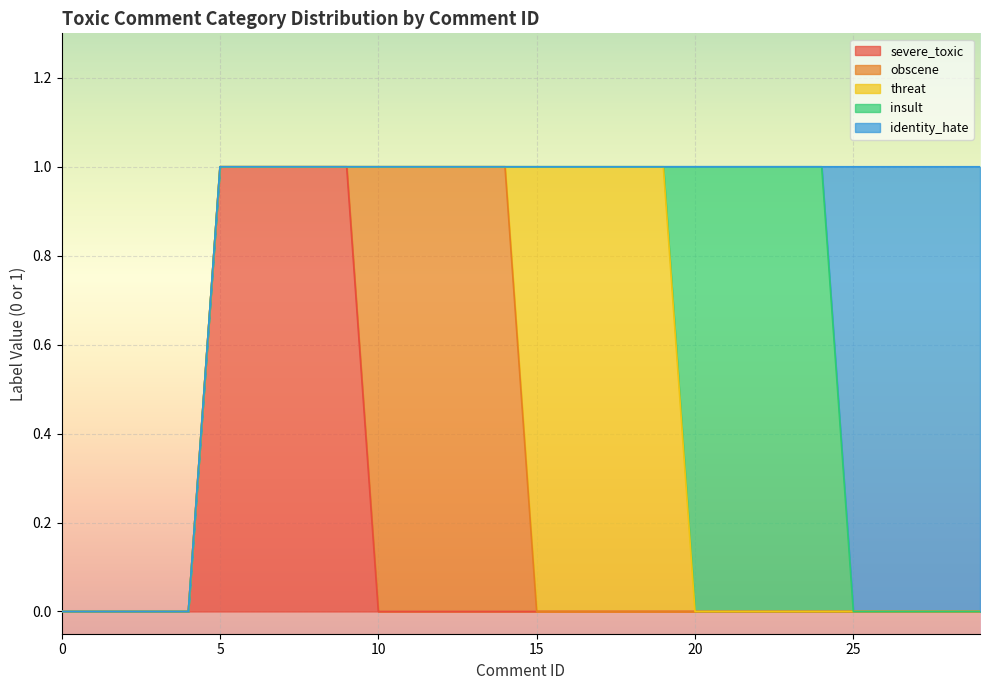

True or false: threat has more than 1 points higher than both neighbors.

False